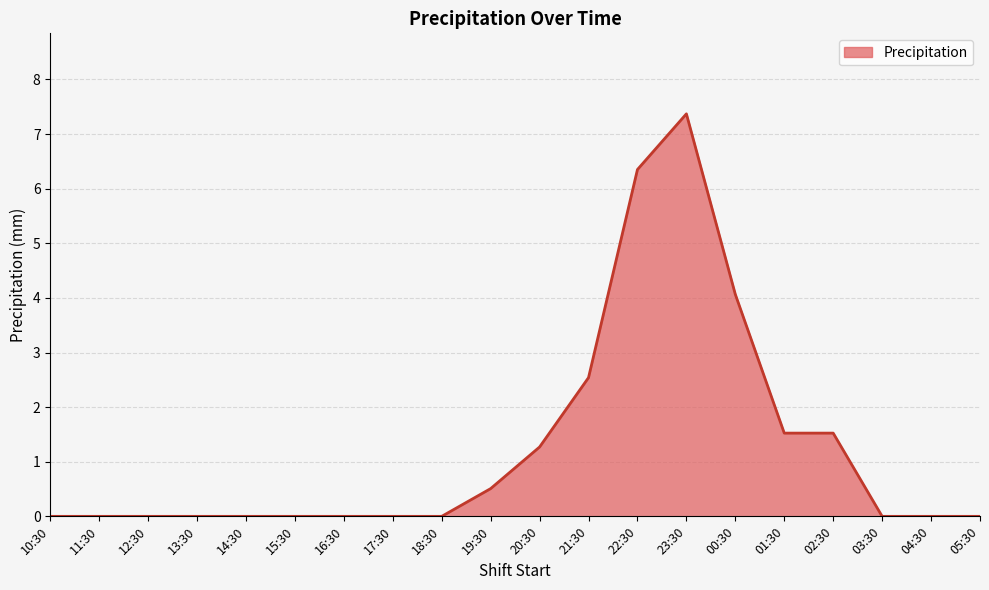

What position from the left is 16:30?

7